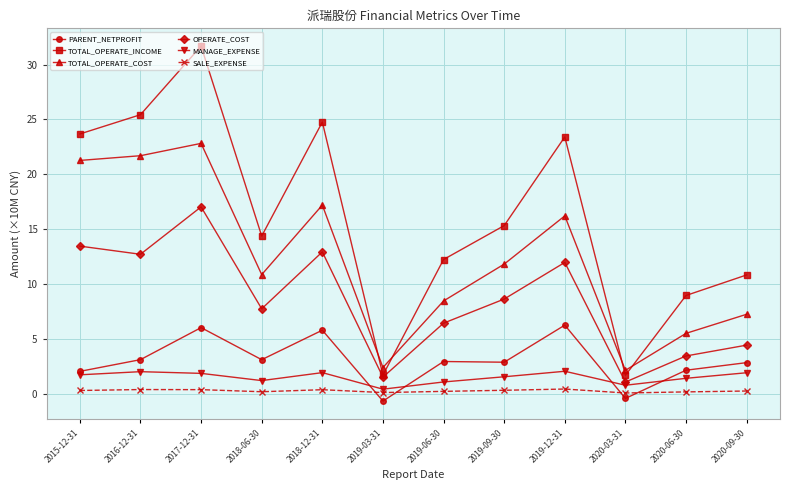

Read the MANAGE_EXPENSE value at 2020-09-30.

1.9